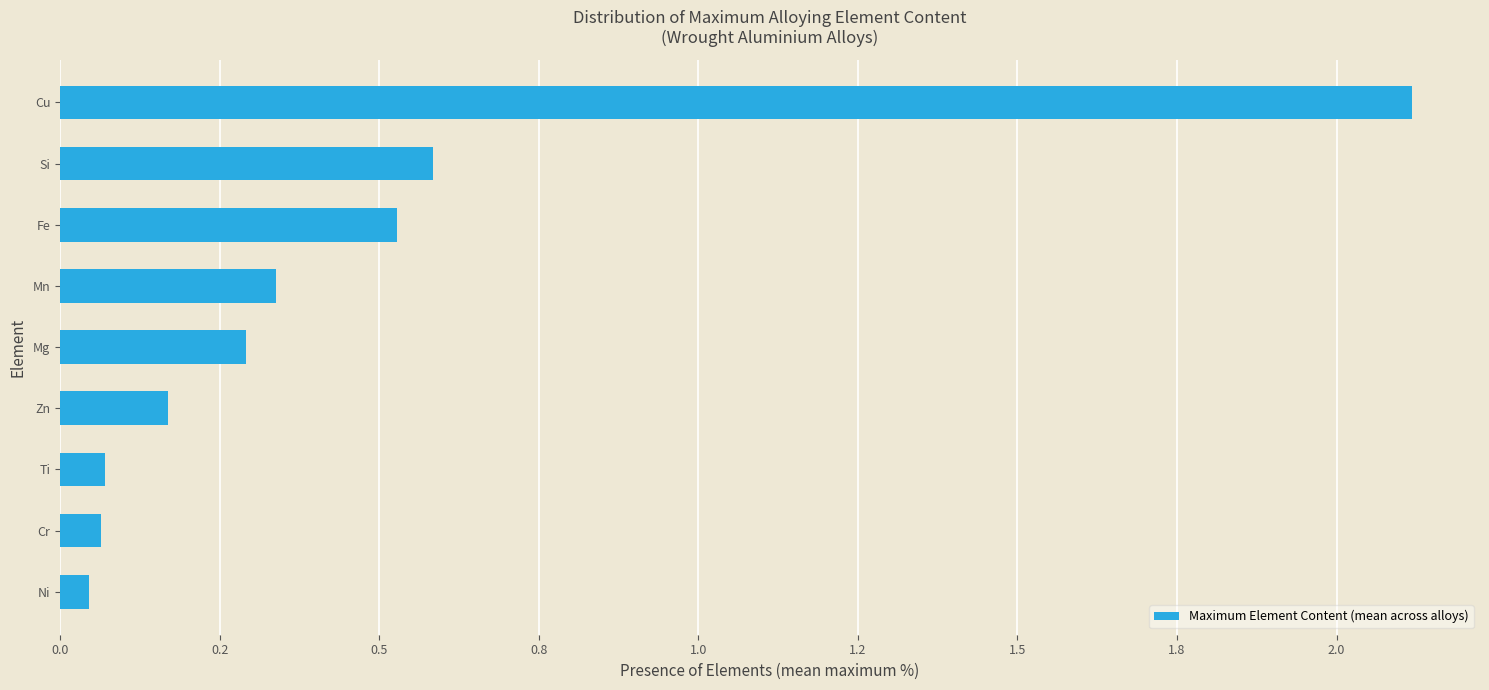

Are the bars horizontal?

Yes